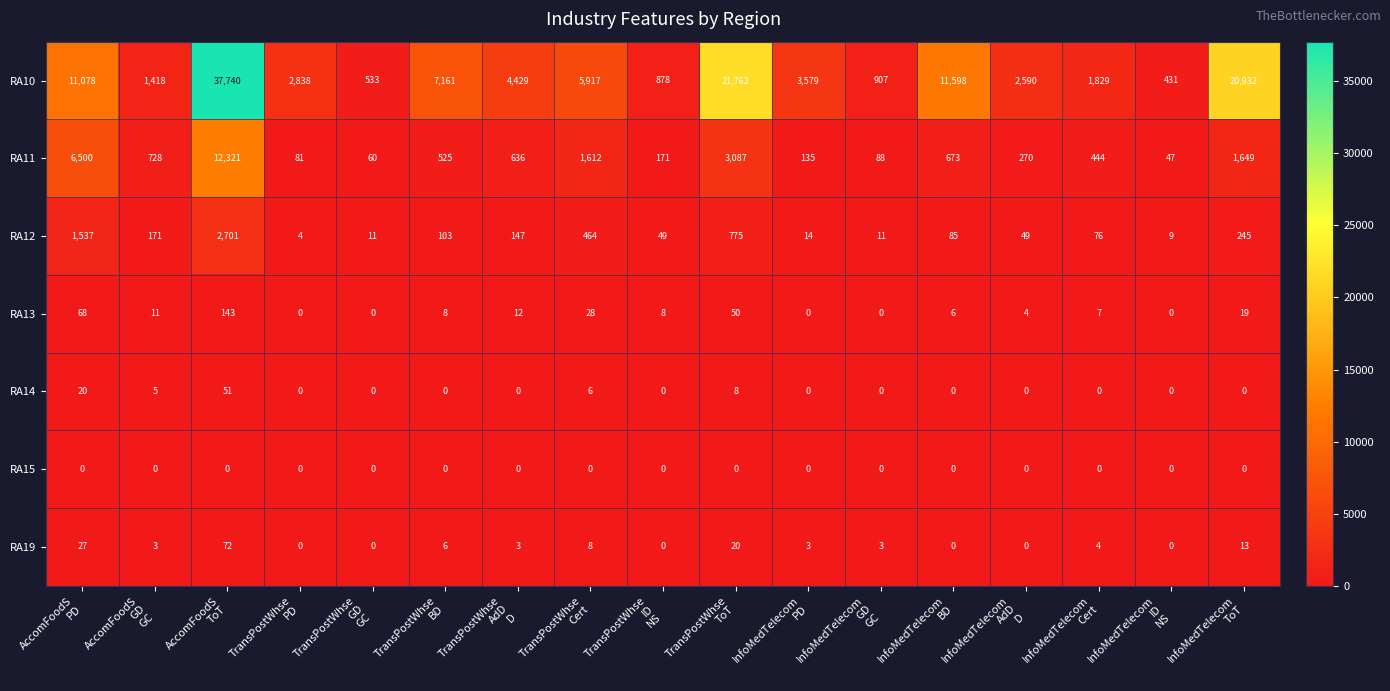

List the series in order of their peak value, highest first.

RA10, RA11, RA12, RA13, RA19, RA14, RA15